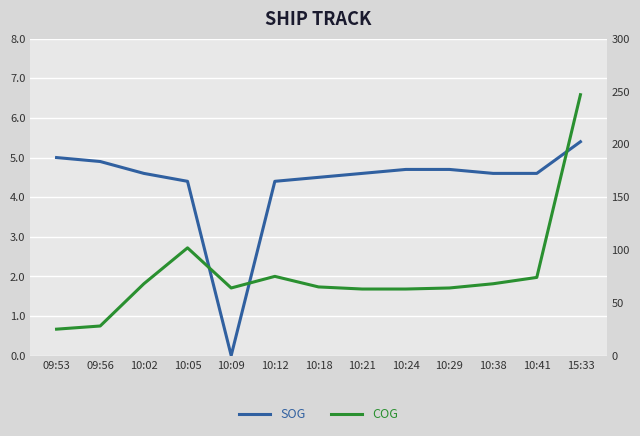

What position from the right is 10:21?

6